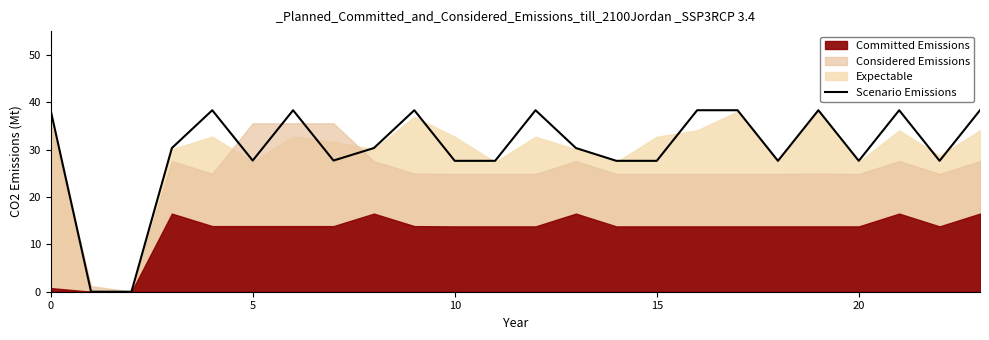

What is the change in value from 10 to 21?

+10.7